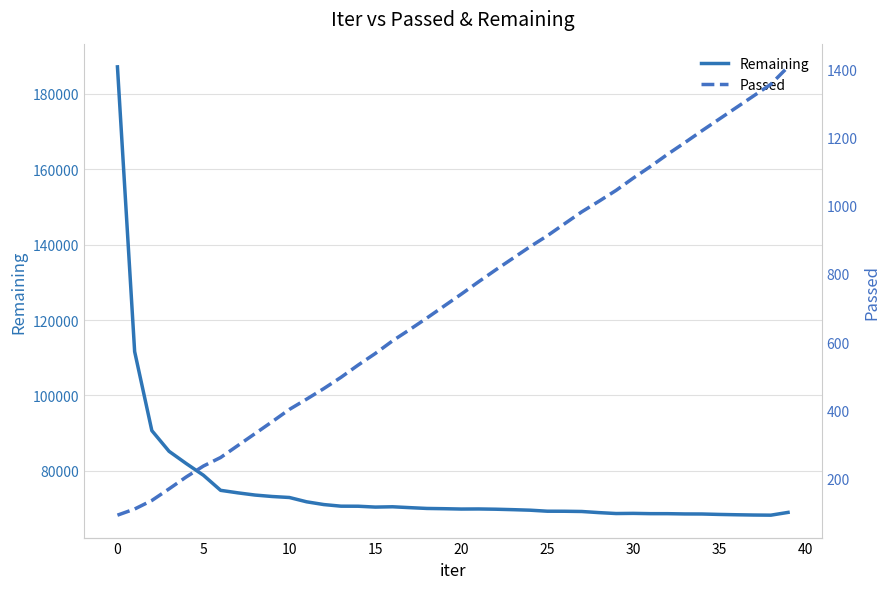

What is the difference between the Remaining values at 15 and 10?

2545